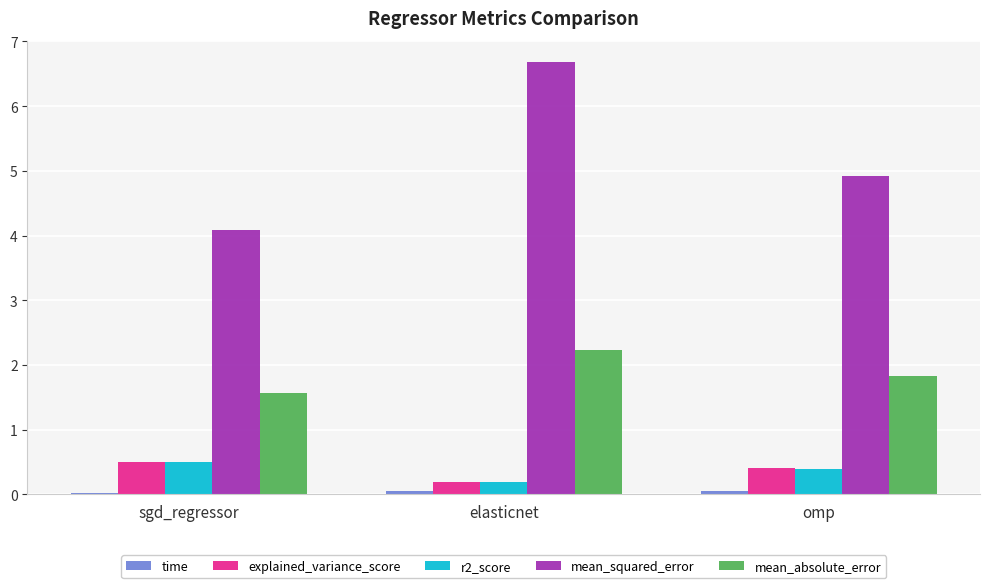

At which category is the sum across all series the highest?

elasticnet